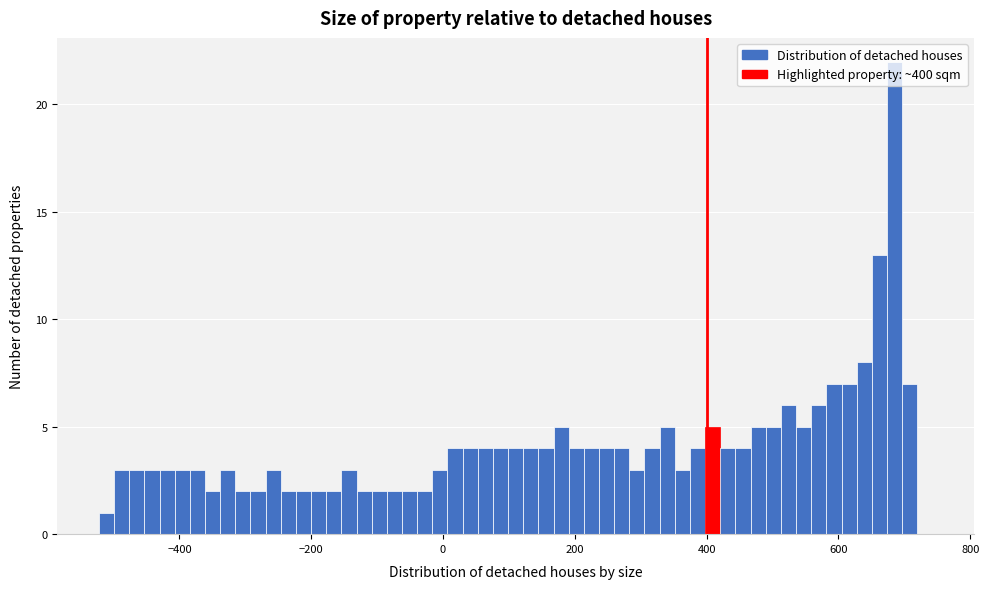

Read against the x-axis, roughly where is the centre of the tallest bar?

680